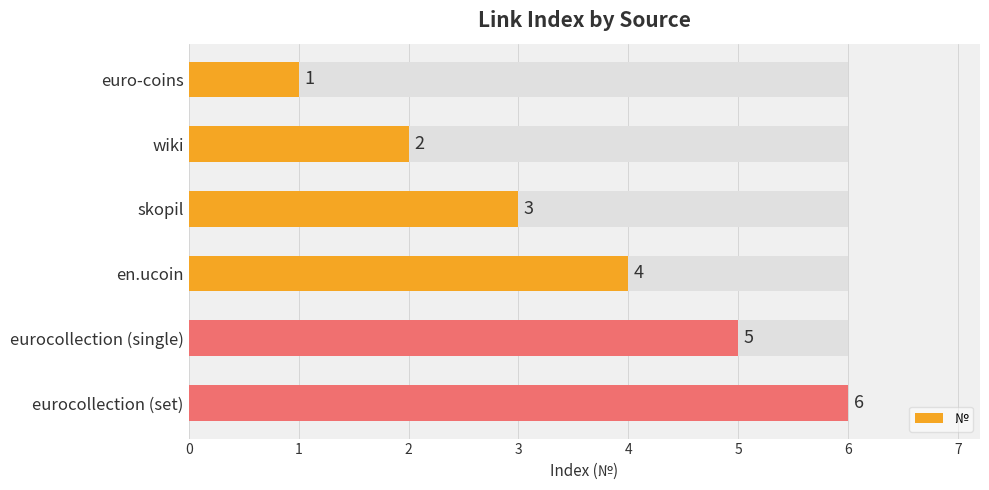

How many bars are there in total?

6